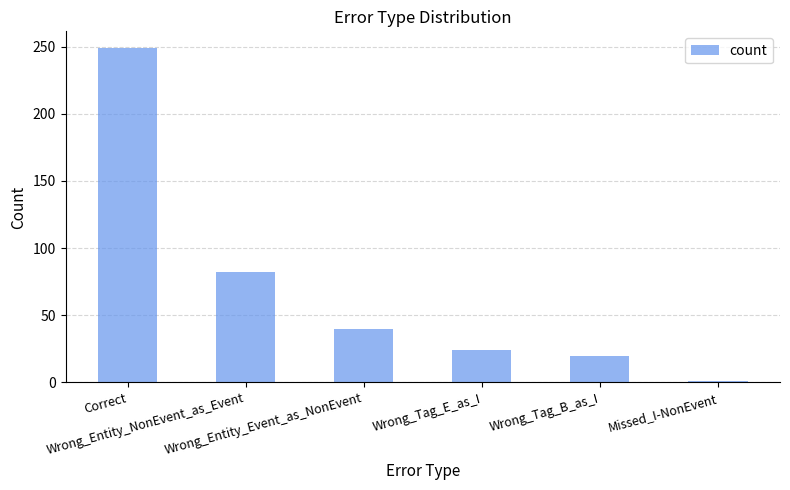

What is the label of the 5th bar from the left?

Wrong_Tag_B_as_I